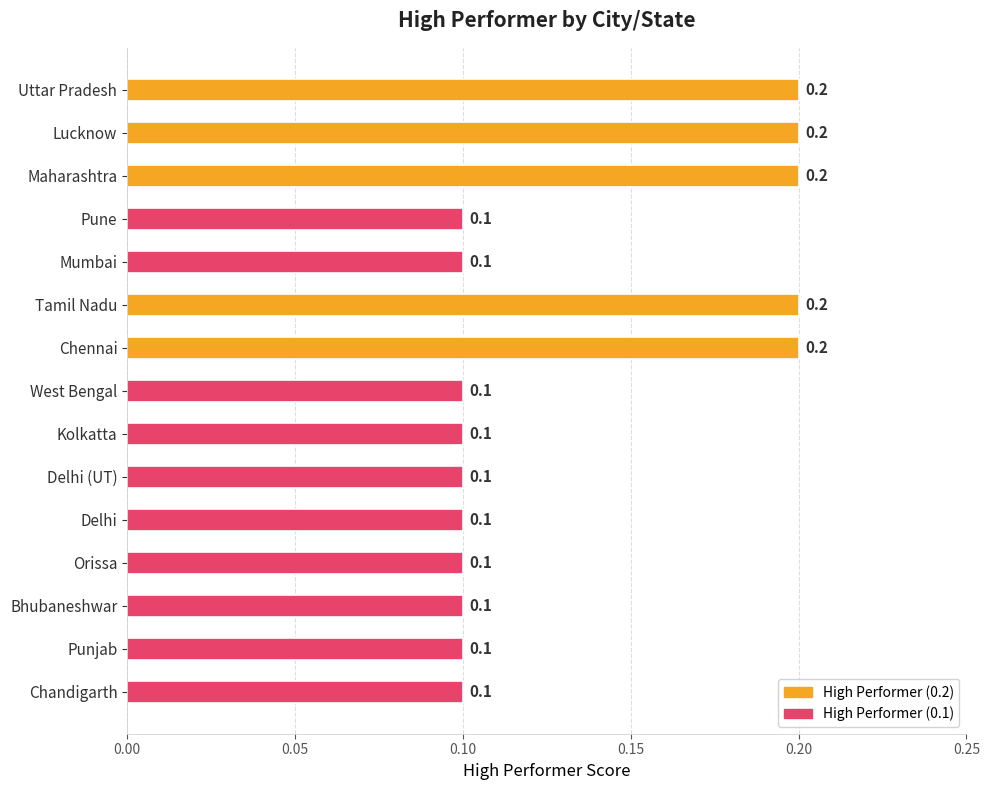

Reading top to bottom, extract all data points from this chart.

0.2	0.2	0.2	0.1	0.1	0.2	0.2	0.1	0.1	0.1	0.1	0.1	0.1	0.1	0.1